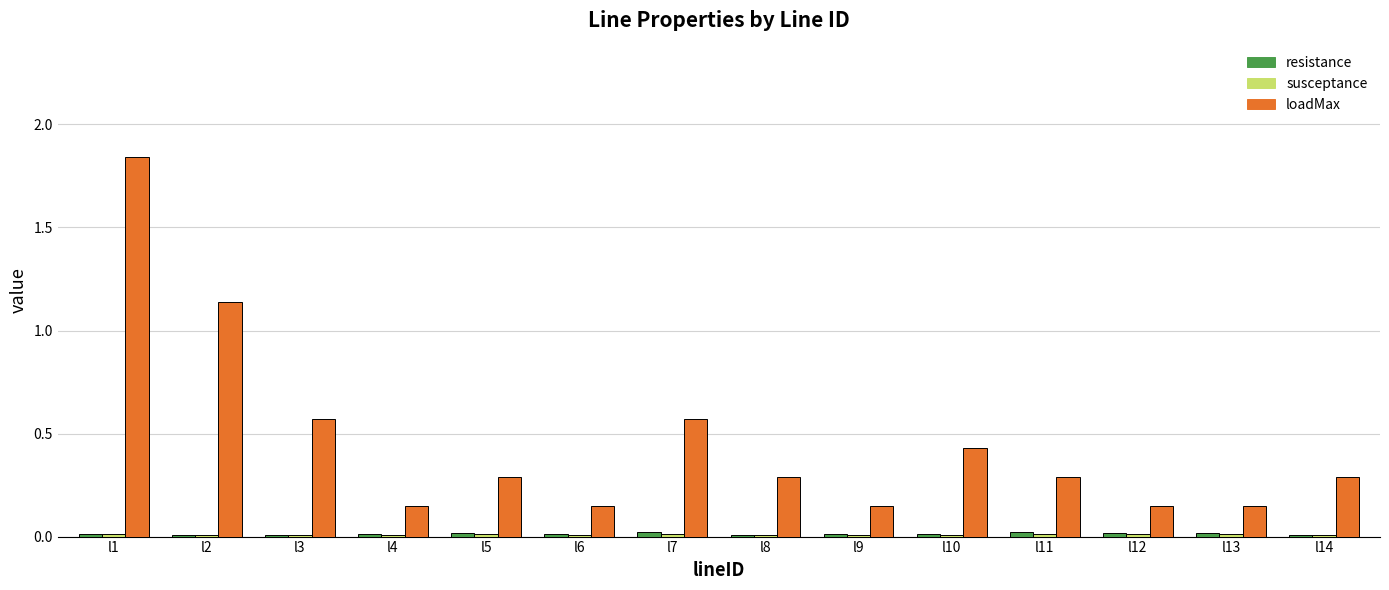

At which category is the sum across all series the highest?

l1